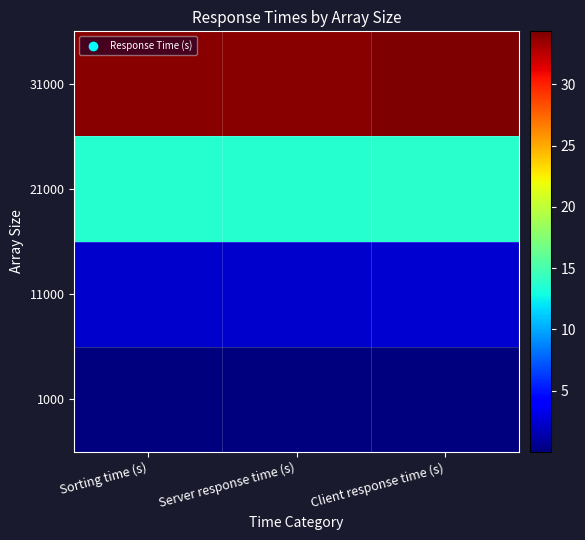

Rank the series at Sorting time (s) from lowest to highest value.

1000, 11000, 21000, 31000